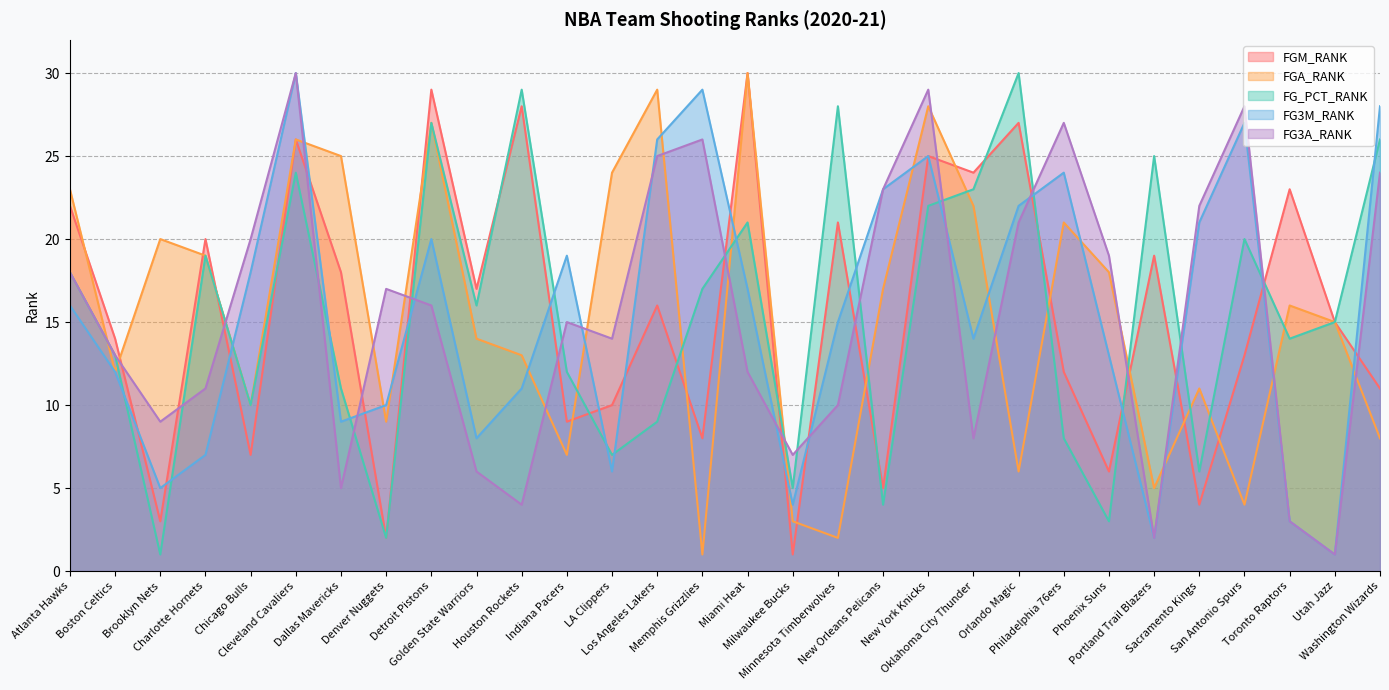

Which has a higher value, Brooklyn Nets or Detroit Pistons?

Detroit Pistons